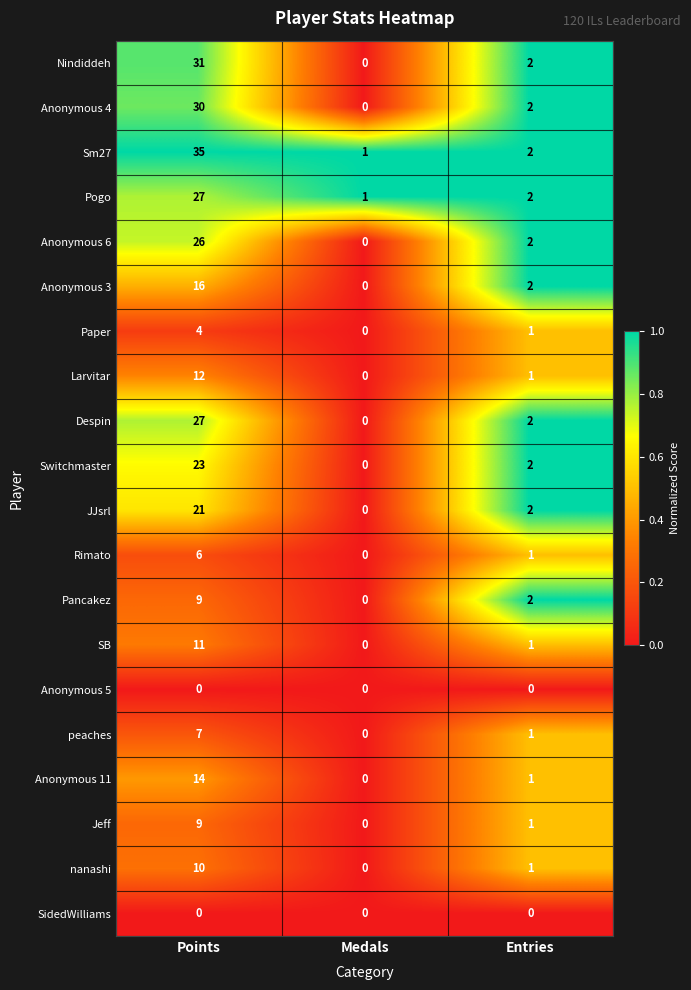

Which label corresponds to the largest value in the chart?

Points